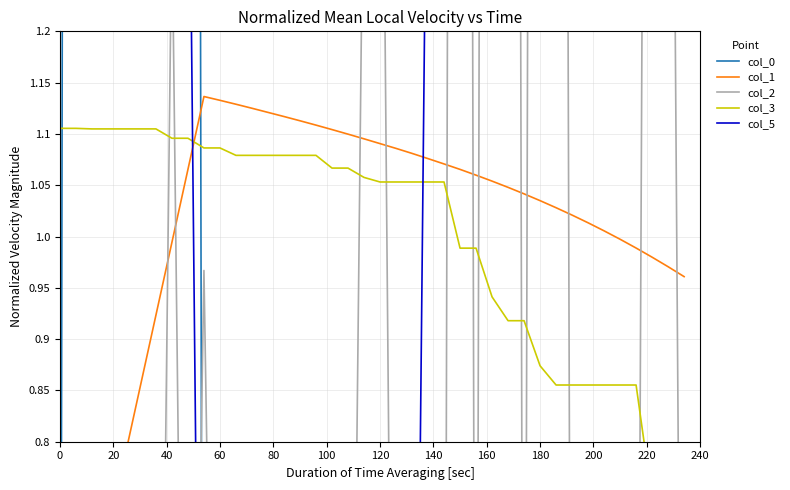

What is the minimum value shown in the chart?

-1.0